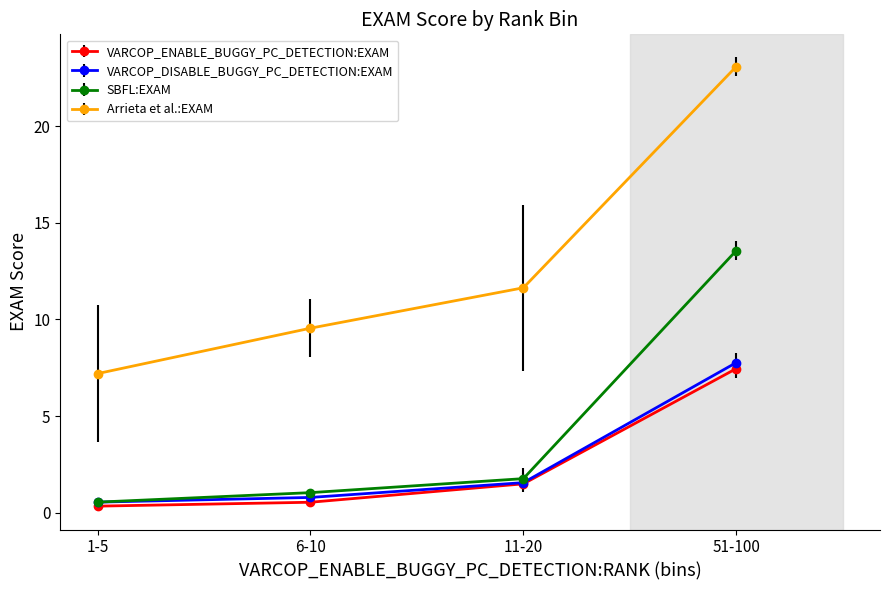

What is the sum of all SBFL:EXAM values?

16.9